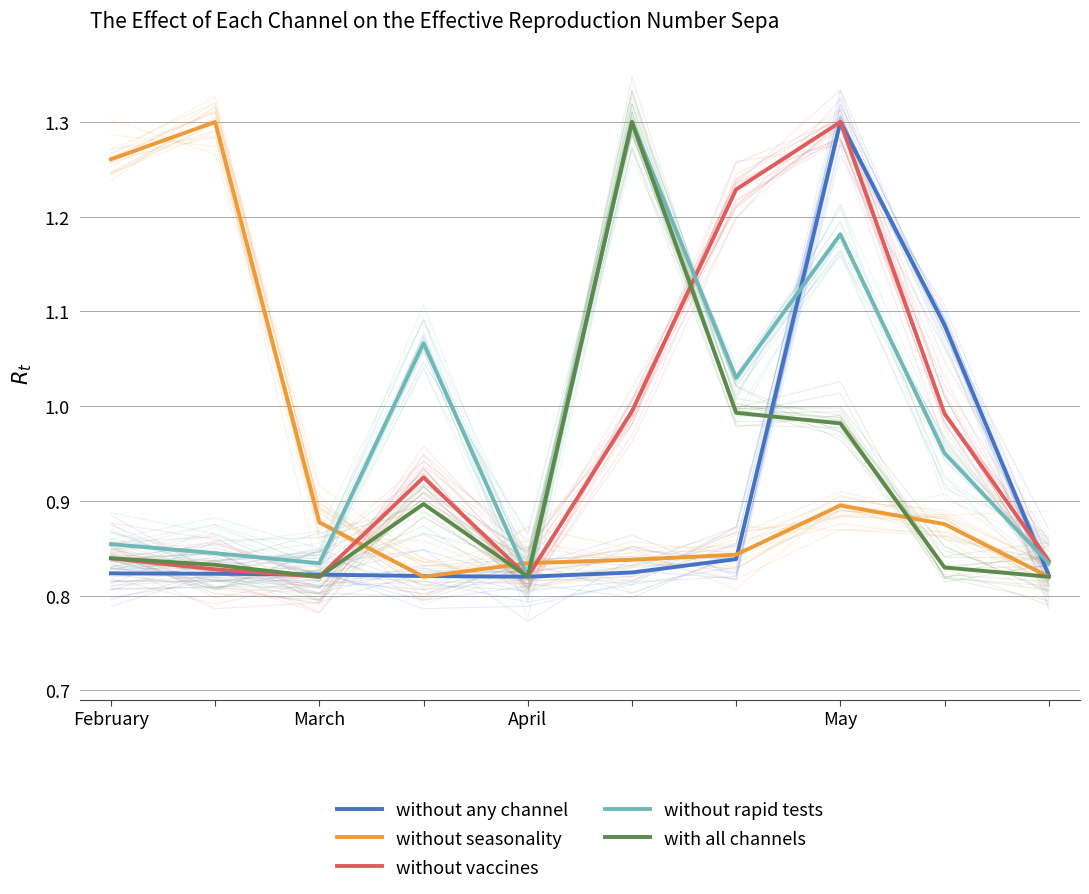

Which series has the largest total across all categories?

without rapid tests